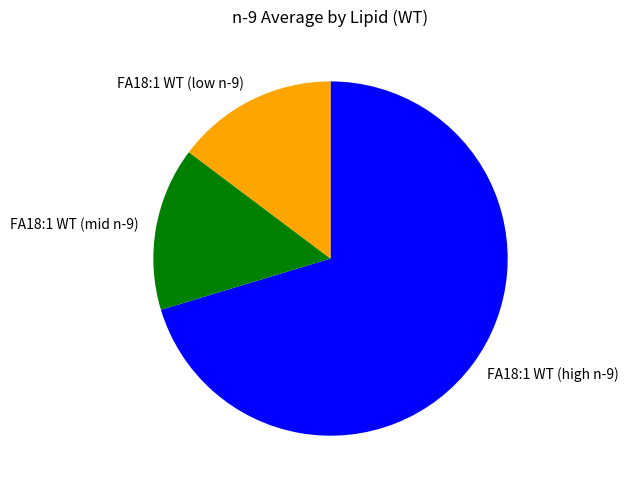

Is there a majority slice in this chart?

Yes